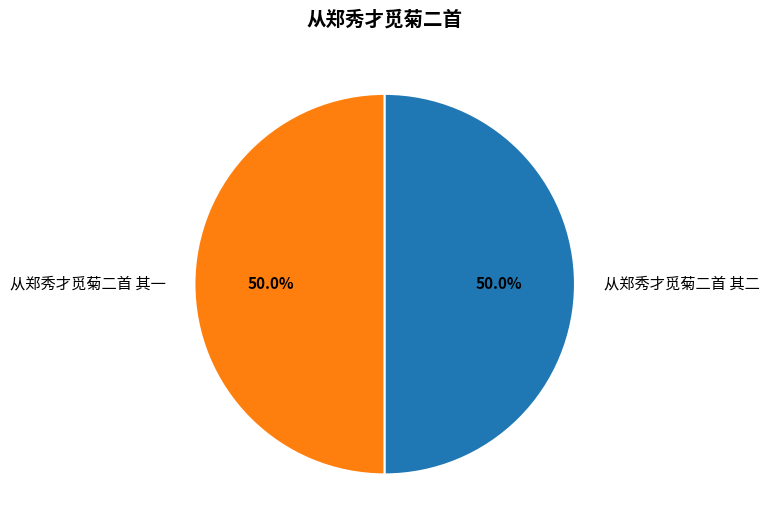

What is the ratio of the value at 从郑秀才觅菊二首 其一 to the value at 从郑秀才觅菊二首 其二?

1.0